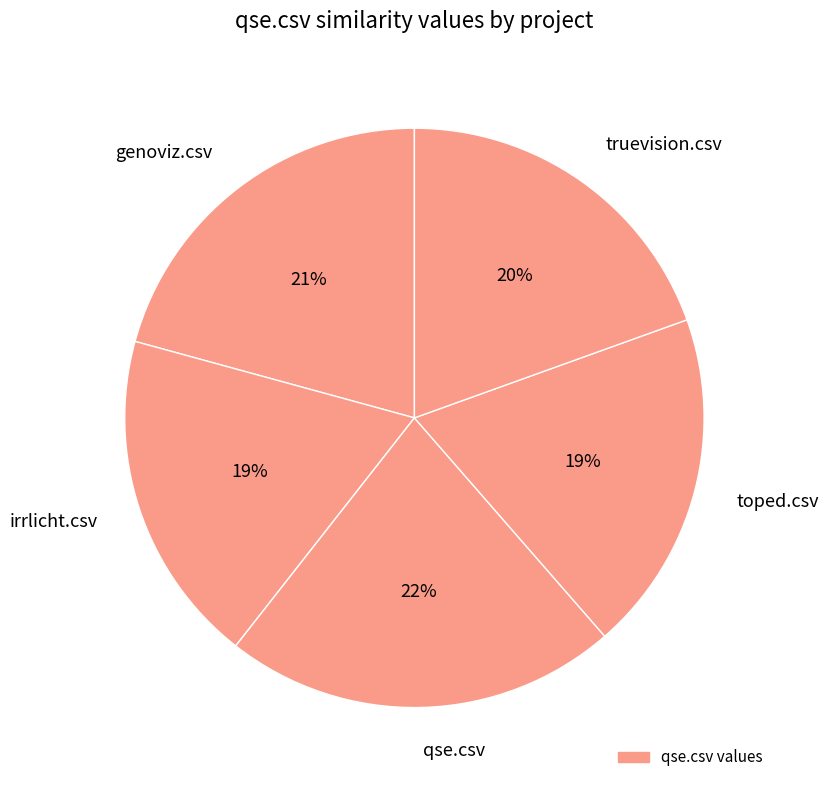

How many slices are in this pie chart?

5